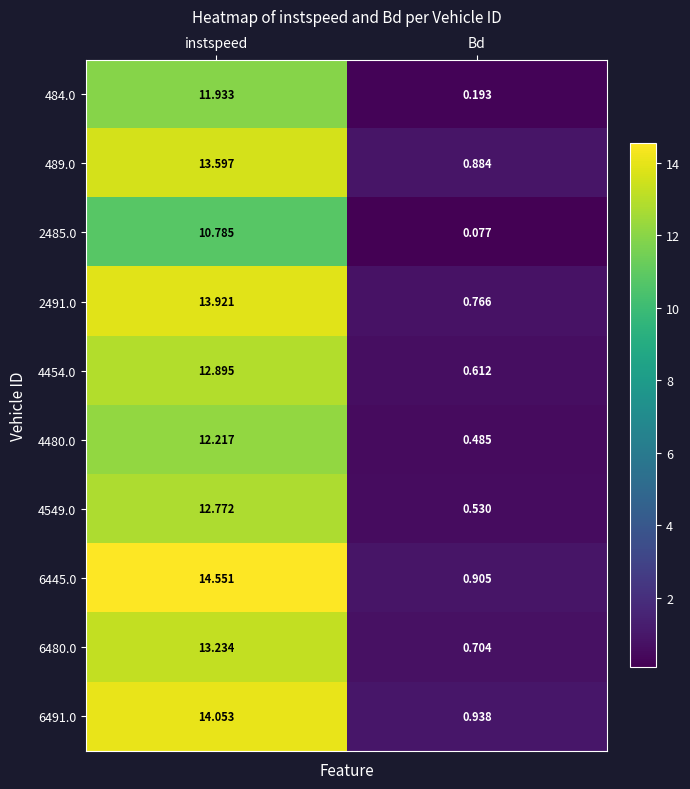

At which category is the sum across all series the highest?

instspeed